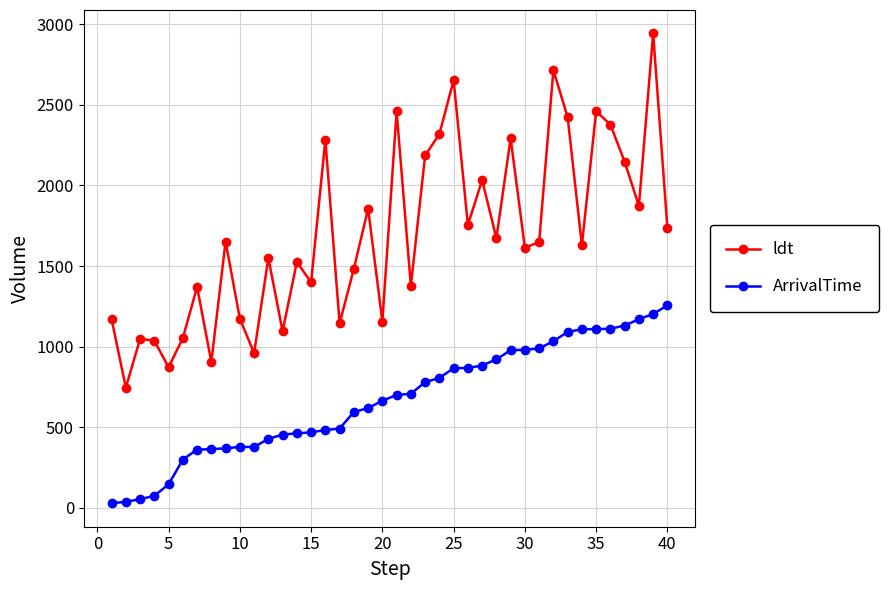

What is the maximum value shown in the chart?

2942